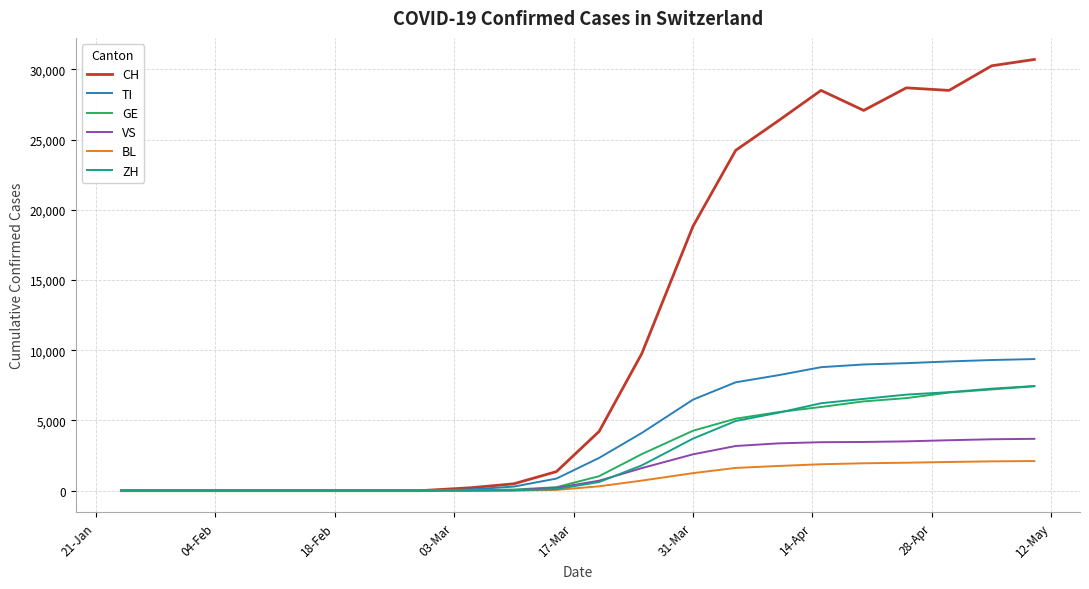

What is the average value of the ZH series?

2905